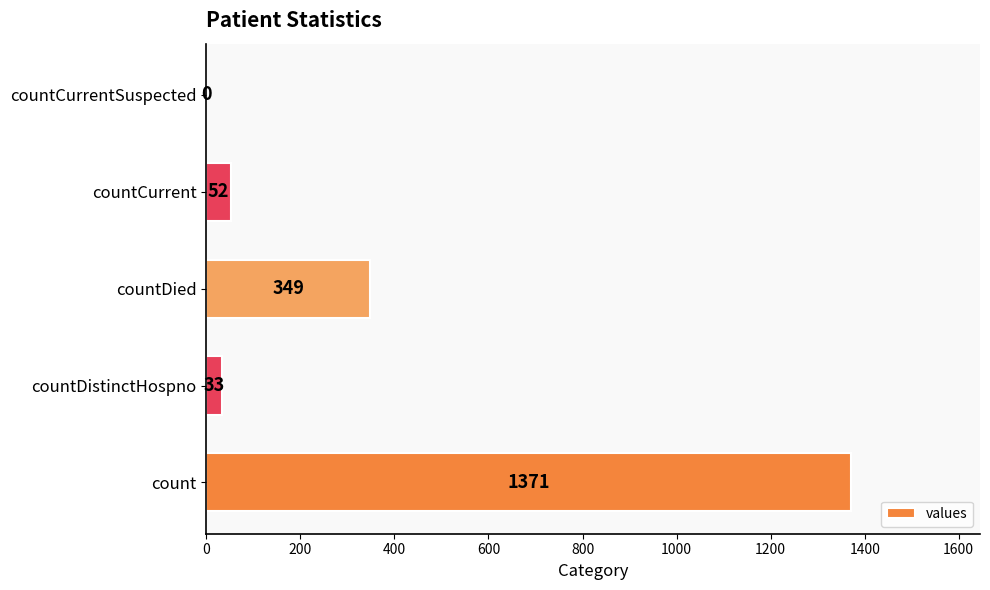

What is the sum of all values?

1805